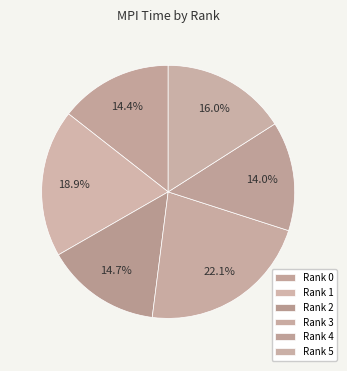

How many segments does this pie chart have?

6